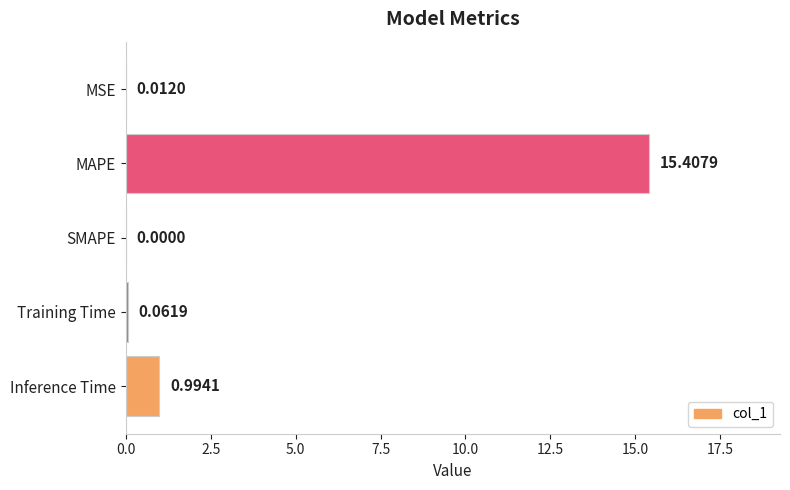

At which label is the value closest to 7?

Inference Time